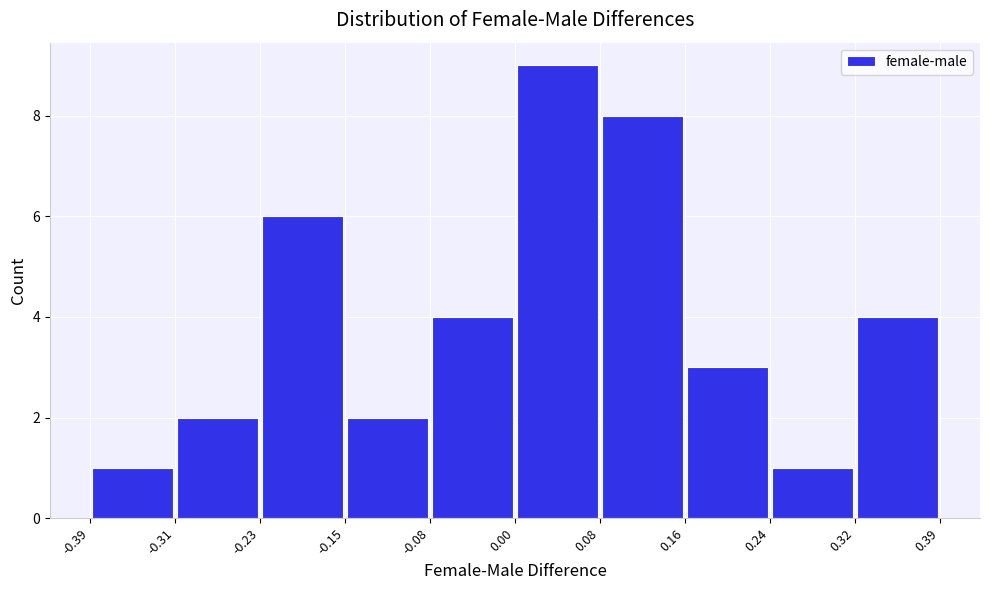

Reading left to right, transcribe this chart: for each bar, give the range it covers on the x-axis and its height. The values are not printed on the chart, so give them approximately, as read against the axis.

-0.39 to -0.31: 1
-0.31 to -0.23: 2
-0.23 to -0.15: 6
-0.15 to -0.08: 2
-0.08 to 0.00: 4
0.00 to 0.08: 9
0.08 to 0.16: 8
0.16 to 0.24: 3
0.24 to 0.32: 1
0.32 to 0.39: 4